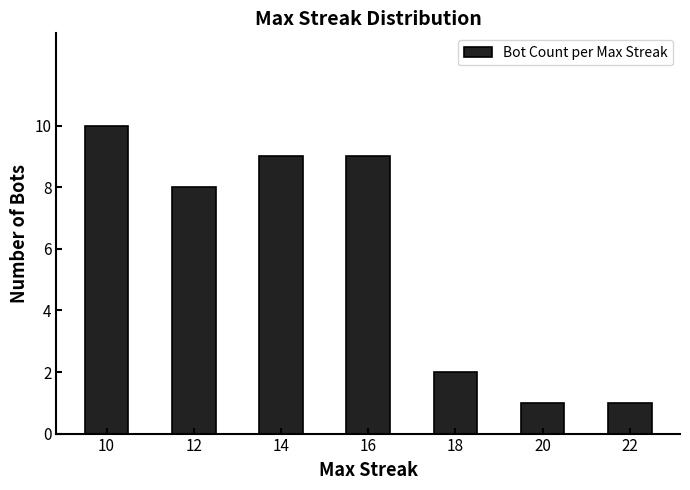

What is the greatest value displayed?

10